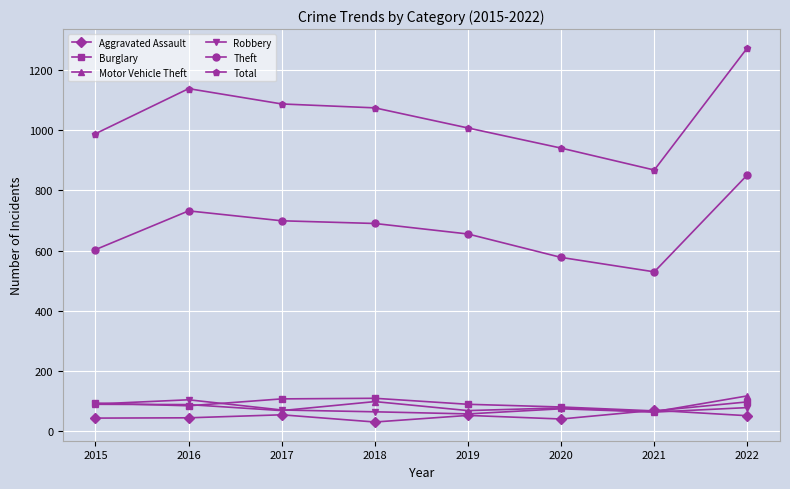

At how many categories does at least one series exceed 508?

8